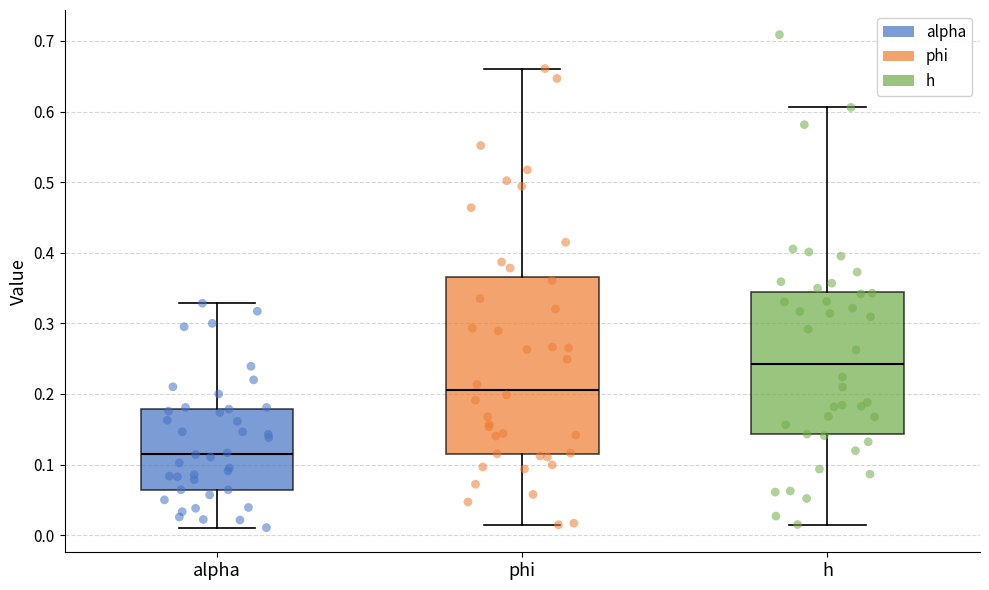

Which box is the tallest, from its lower edge to its upper edge?

phi